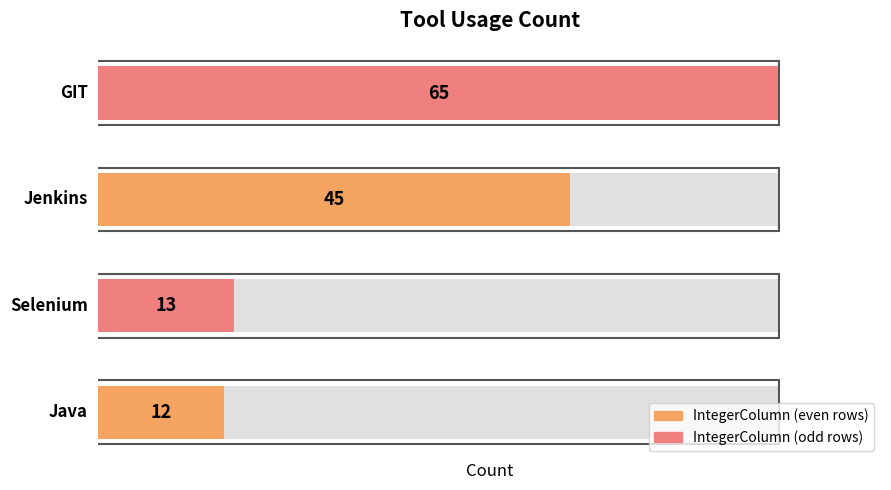

True or false: the data shows 13 at Selenium.

True